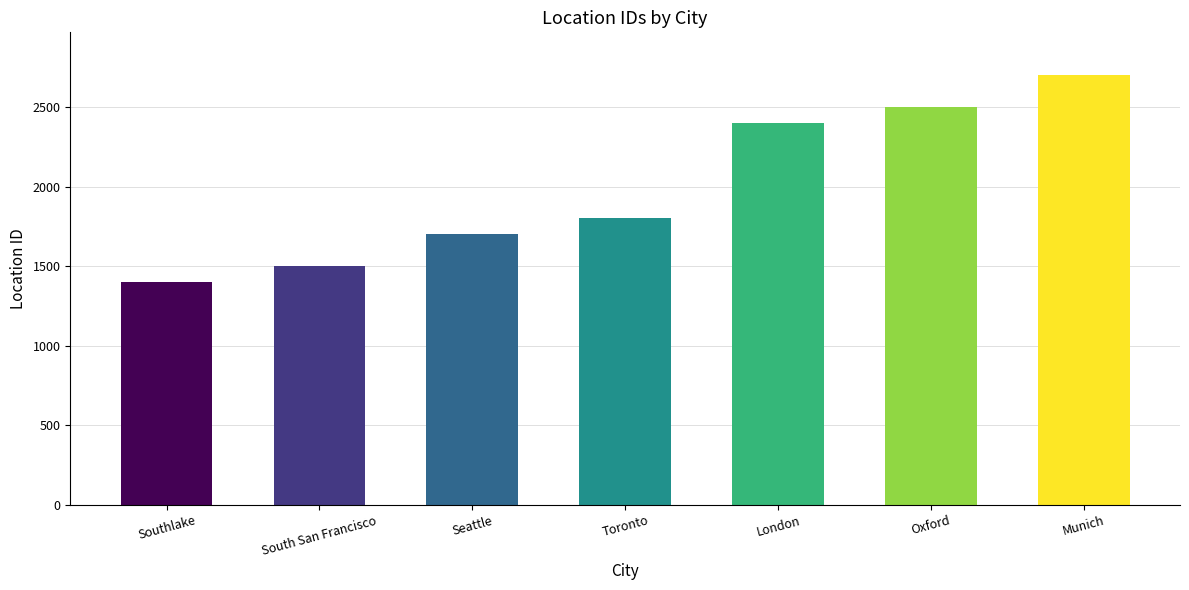

Rank the categories by value from highest to lowest.

Munich, Oxford, London, Toronto, Seattle, South San Francisco, Southlake